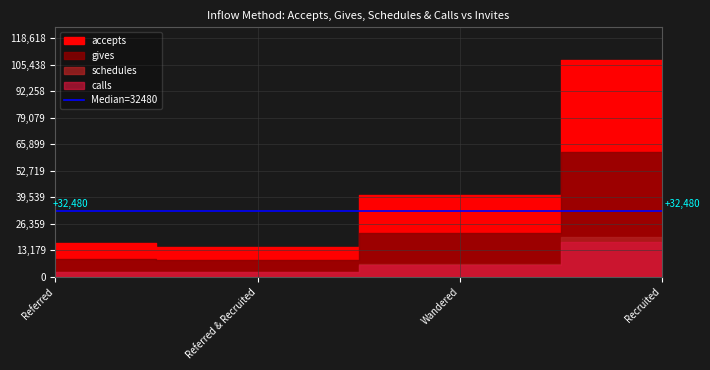

Reading left to right, what are all the values shown in this chart?

accepts: 16706	14972	40690	107835
gives: 8776	8313	21822	61984
schedules: 2511	2636	6613	19814
calls: 2202	2307	5772	17094